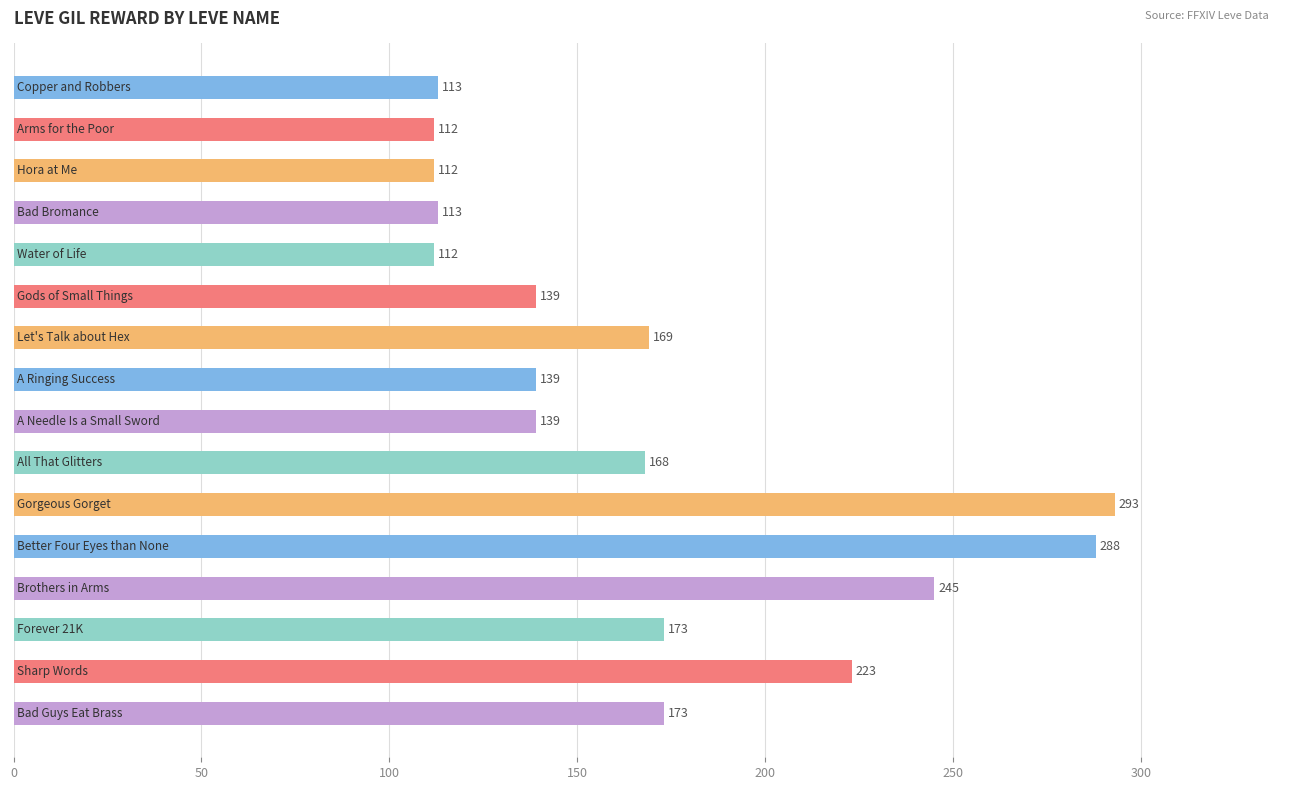

How many values are below 168?

8